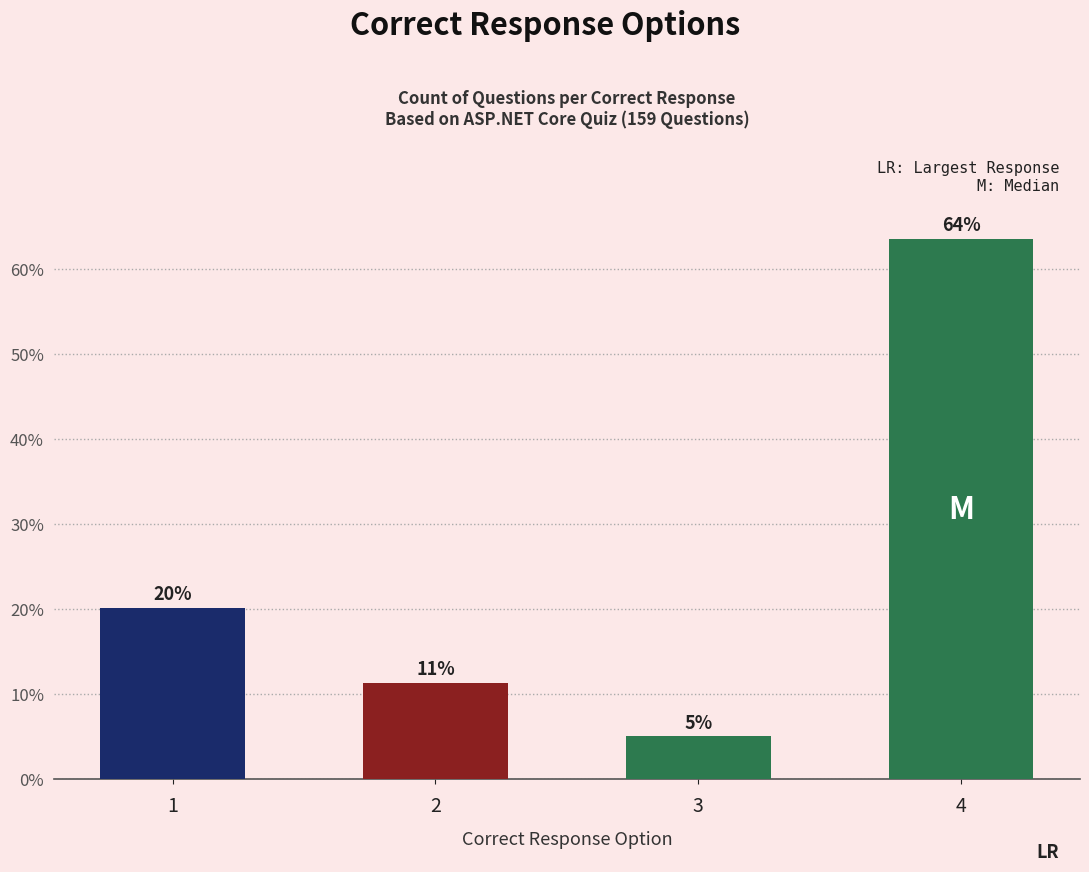

Does the chart contain stacked bars?

No